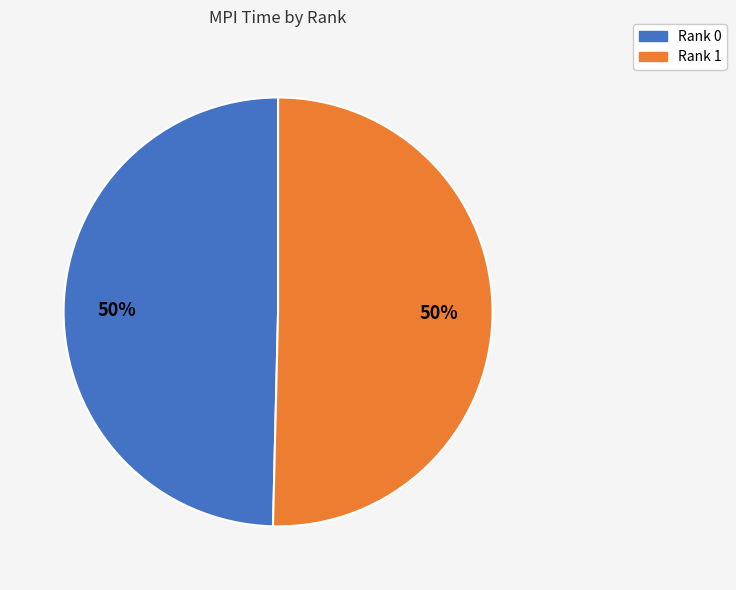

Is it true that Rank 1 is 50% of the pie?

True